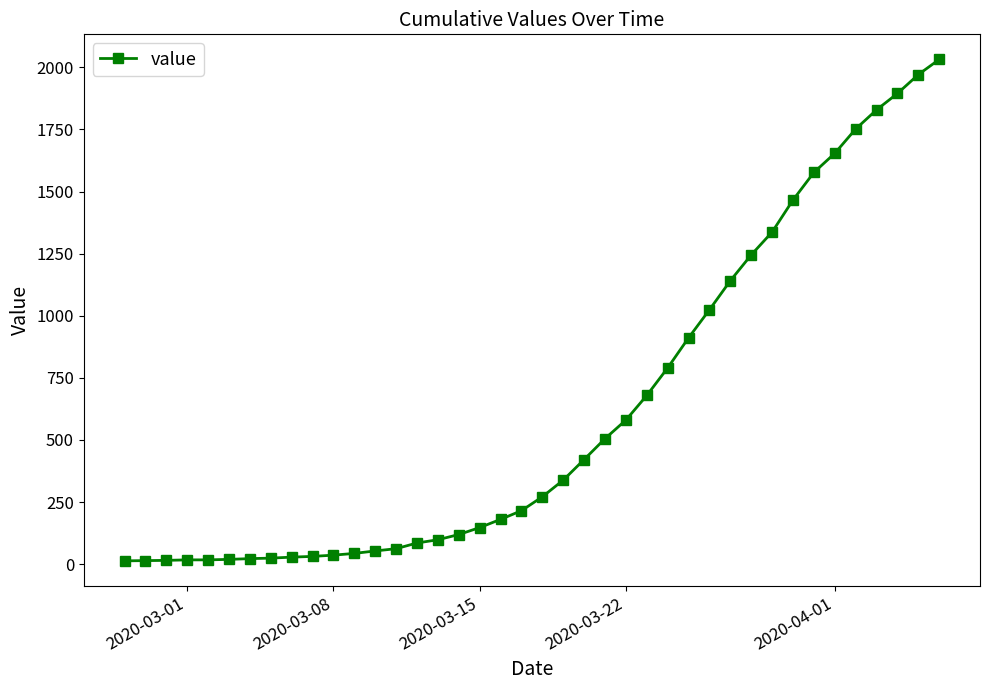

Does the chart have visible grid lines?

No